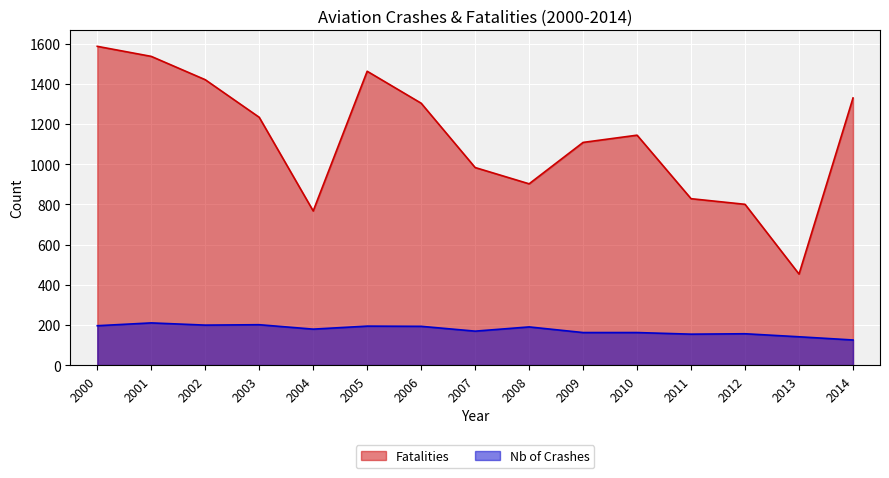

True or false: Fatalities and Nb of Crashes intersect in this chart.

False